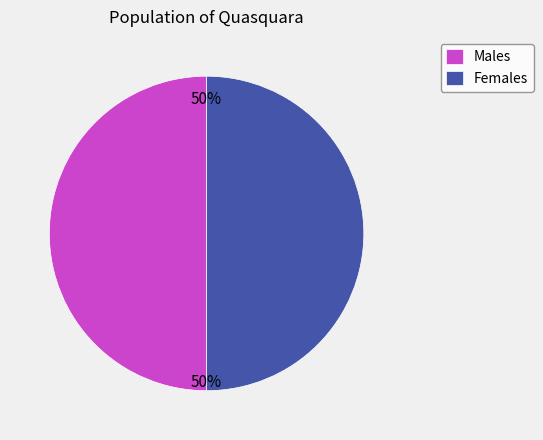

Approximately how many times larger is the value at Males compared to Females?

1.0